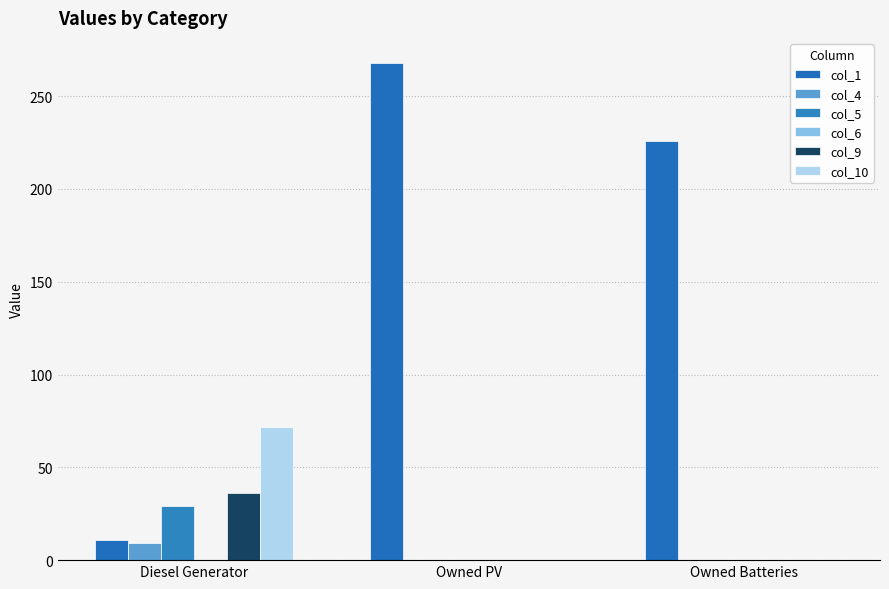

How many groups of bars are there?

3